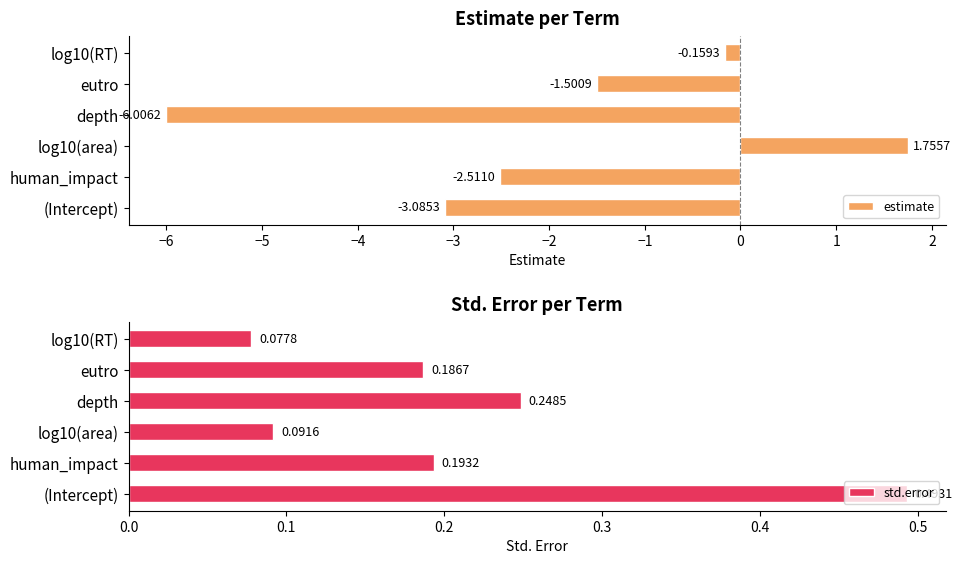

At how many categories does at least one series exceed -5?

6